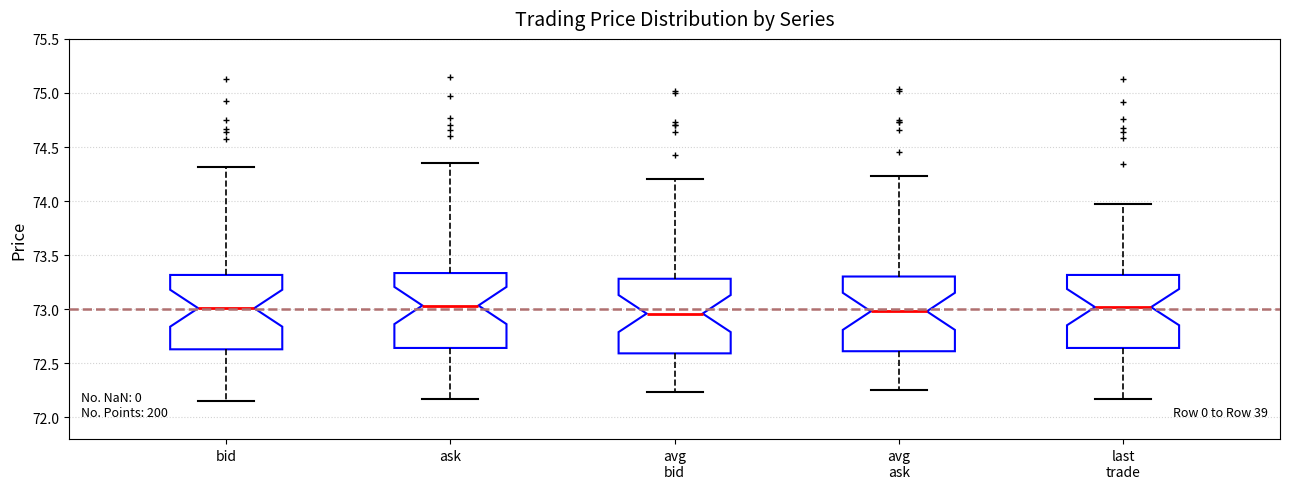

Reading left to right, transcribe this box plot: for each box, give where its median line is, the range the box spans, and where its two whiskers end, as read against the y-axis. The values are not printed on the chart, so give them approximately, as read against the axis.

bid: median 73.00, box 72.65 to 73.30, whiskers 72.15 to 74.30
ask: median 73.05, box 72.65 to 73.35, whiskers 72.15 to 74.35
avg bid: median 72.95, box 72.60 to 73.30, whiskers 72.25 to 74.20
avg ask: median 73.00, box 72.60 to 73.30, whiskers 72.25 to 74.25
last trade: median 73.00, box 72.65 to 73.30, whiskers 72.15 to 73.95